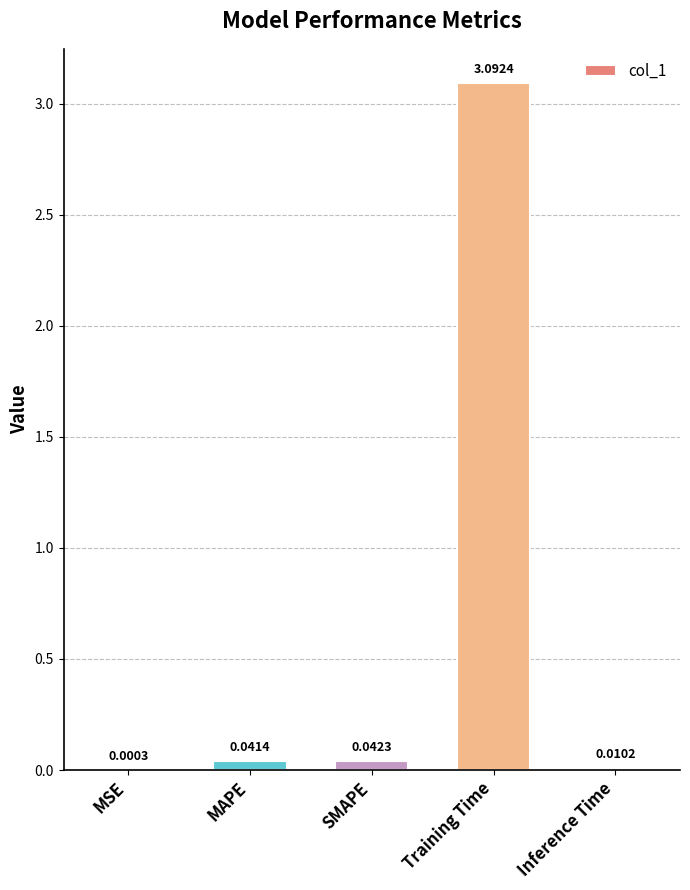

Between Inference Time and MAPE, which is larger?

MAPE